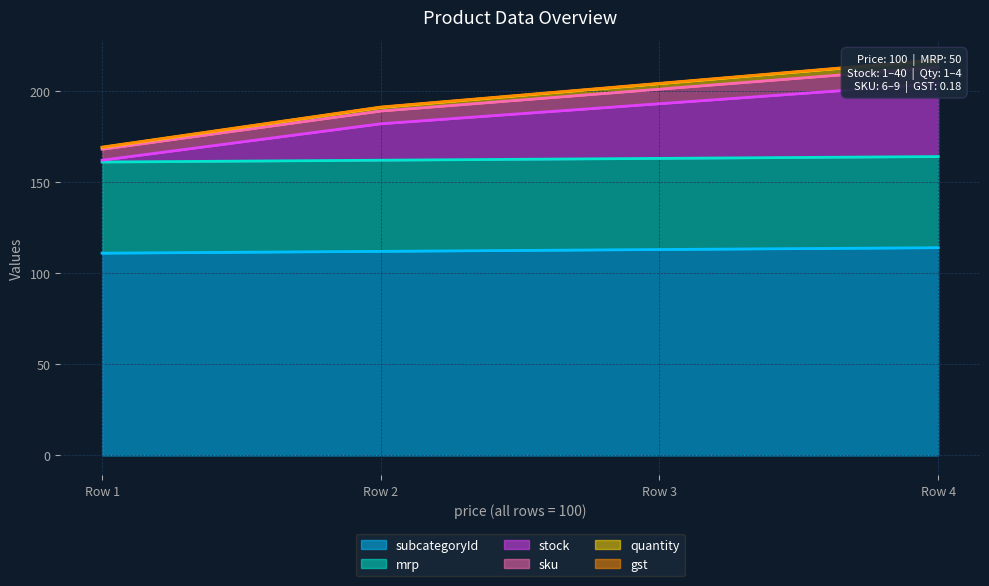

Which has a higher value, Row 4 or Row 2?

Row 4